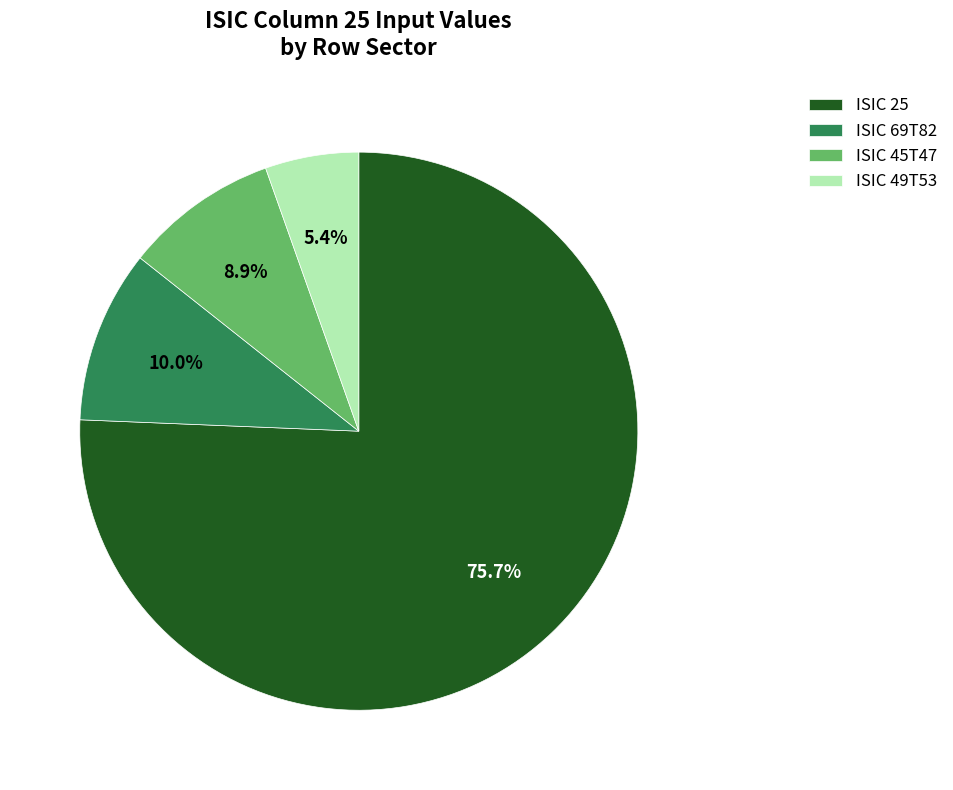

What is the ratio of the value at ISIC 69T82 to the value at ISIC 45T47?

1.1